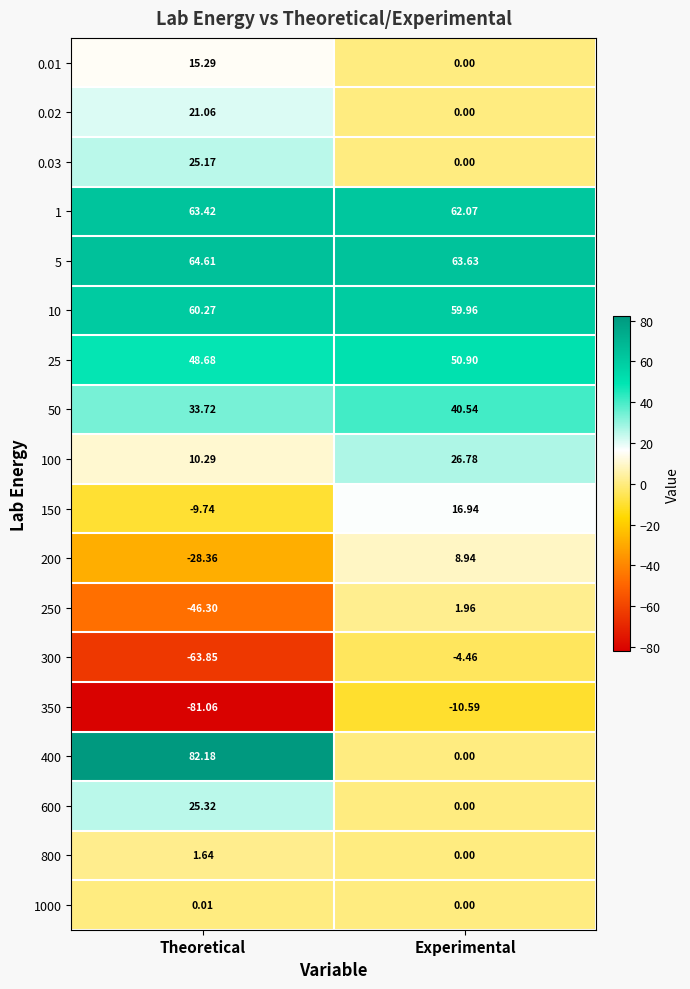

How many data points does each series have?

2